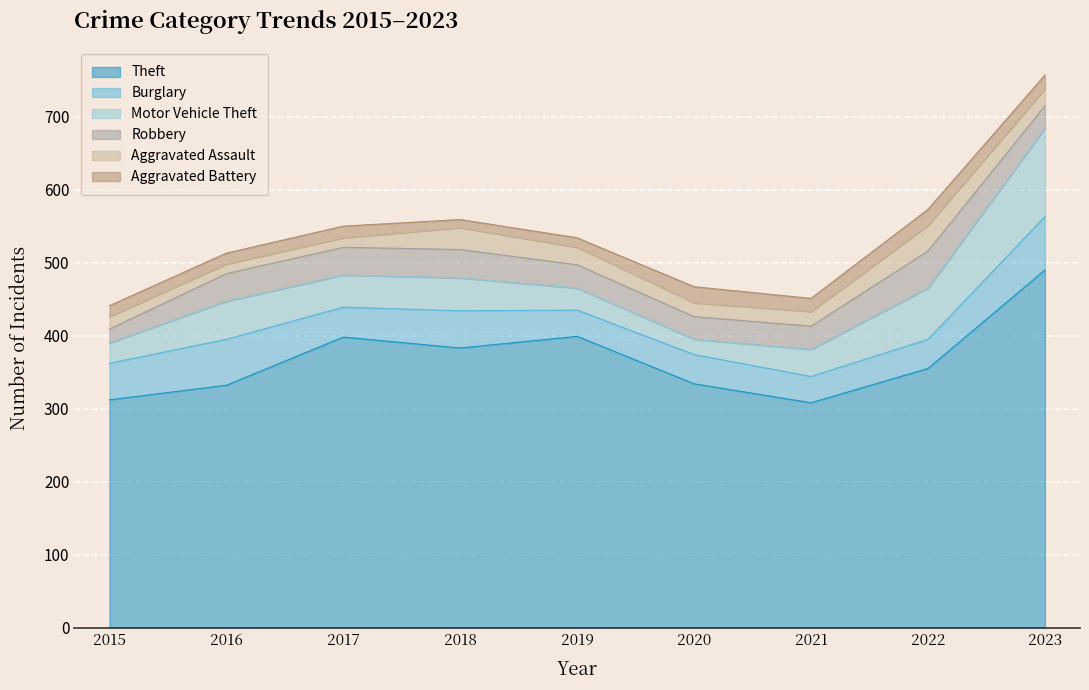

True or false: Theft has a value of 141 at 2015.

False